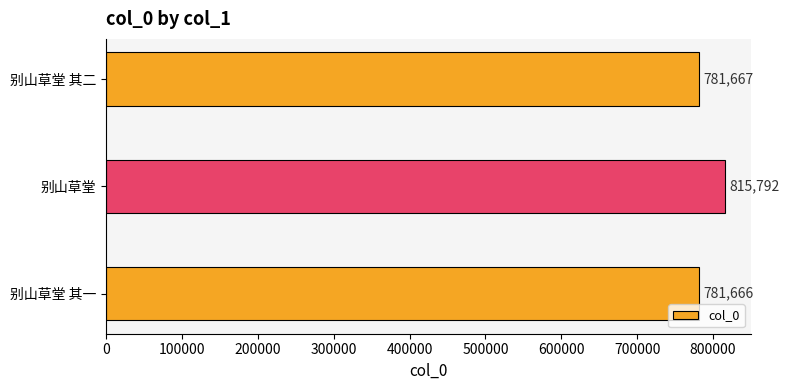

What is the average value?

793042